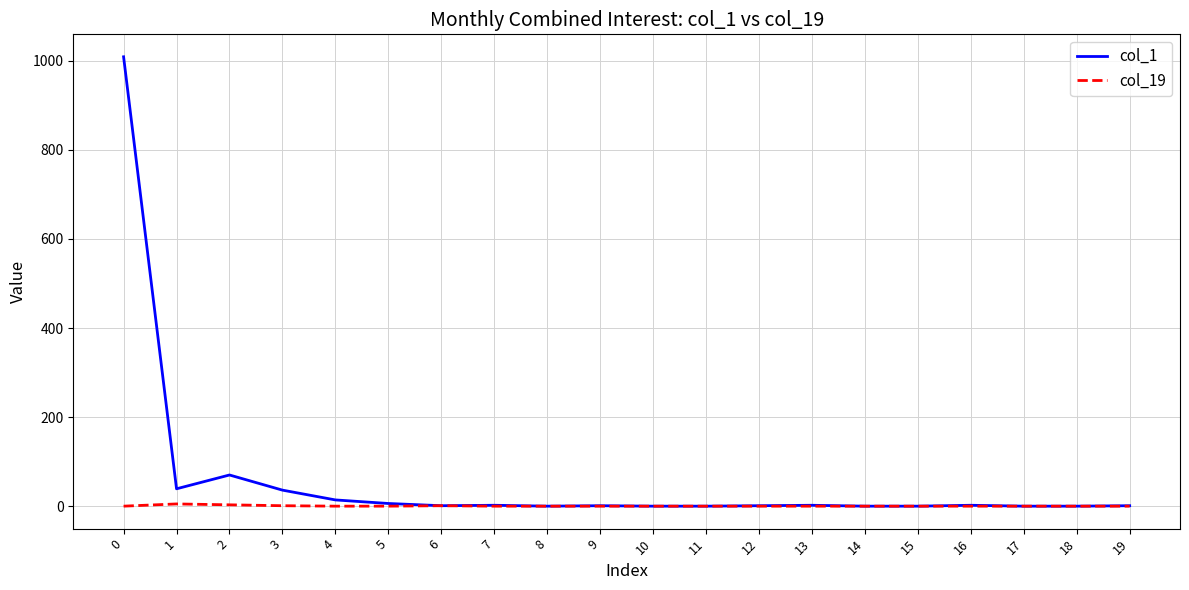

Where is the first local maximum for col_1?

2